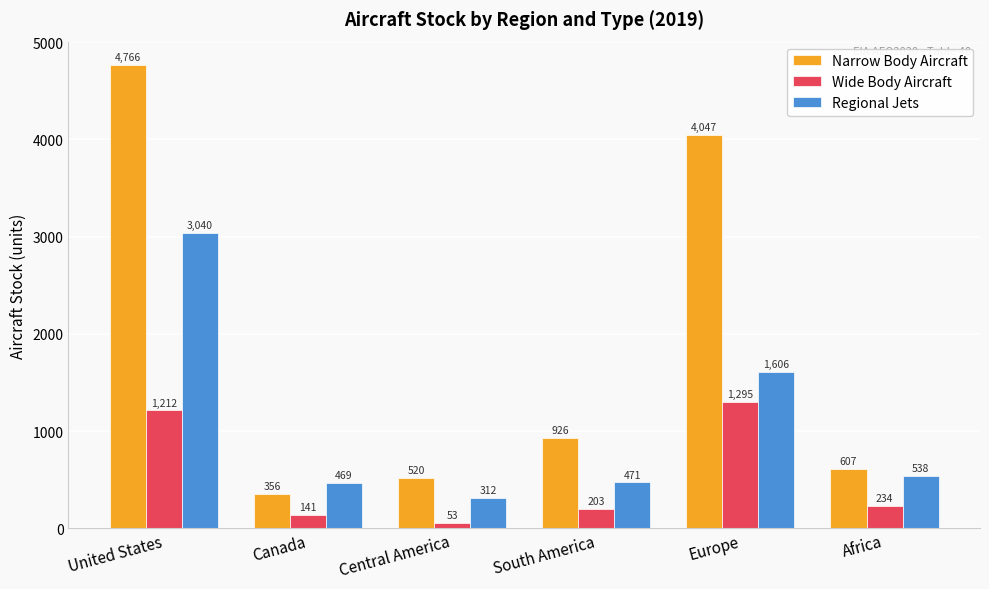

The Regional Jets series shows 152.4 at South America. True or false?

False